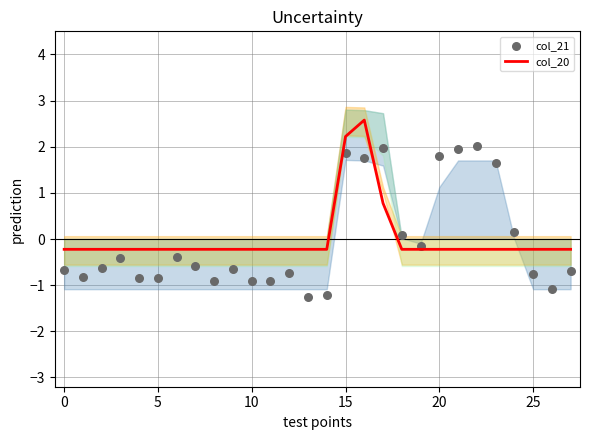

What are all the series names shown in the legend?

col_20, col_21